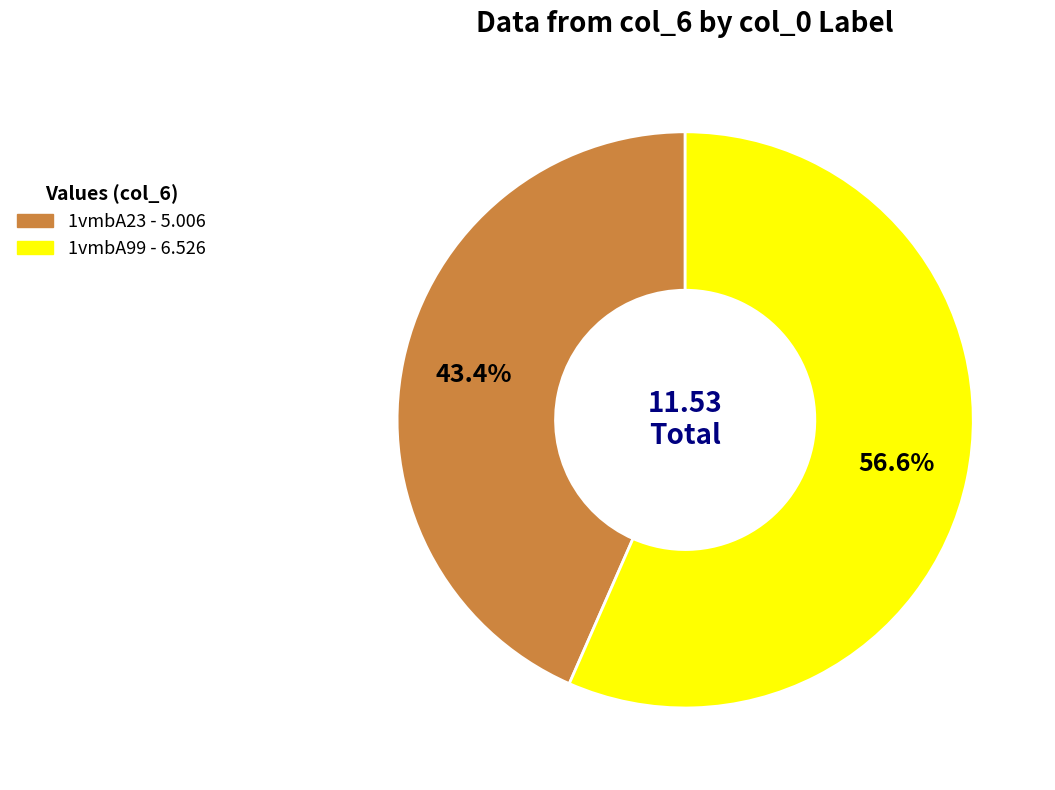

Which has a higher value, 1vmbA99 or 1vmbA23?

1vmbA99